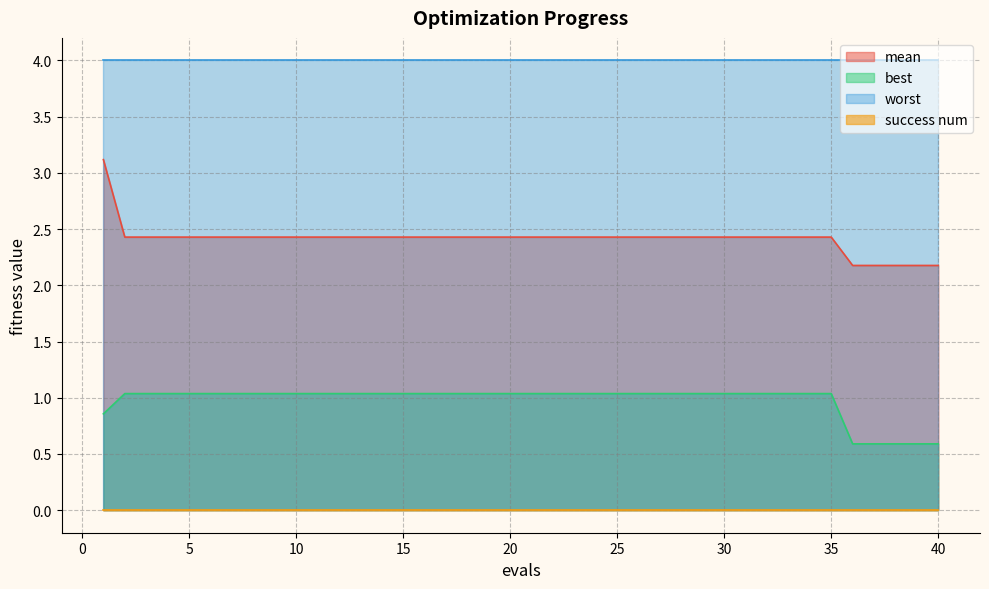

What is the average value of the best series?

1.0